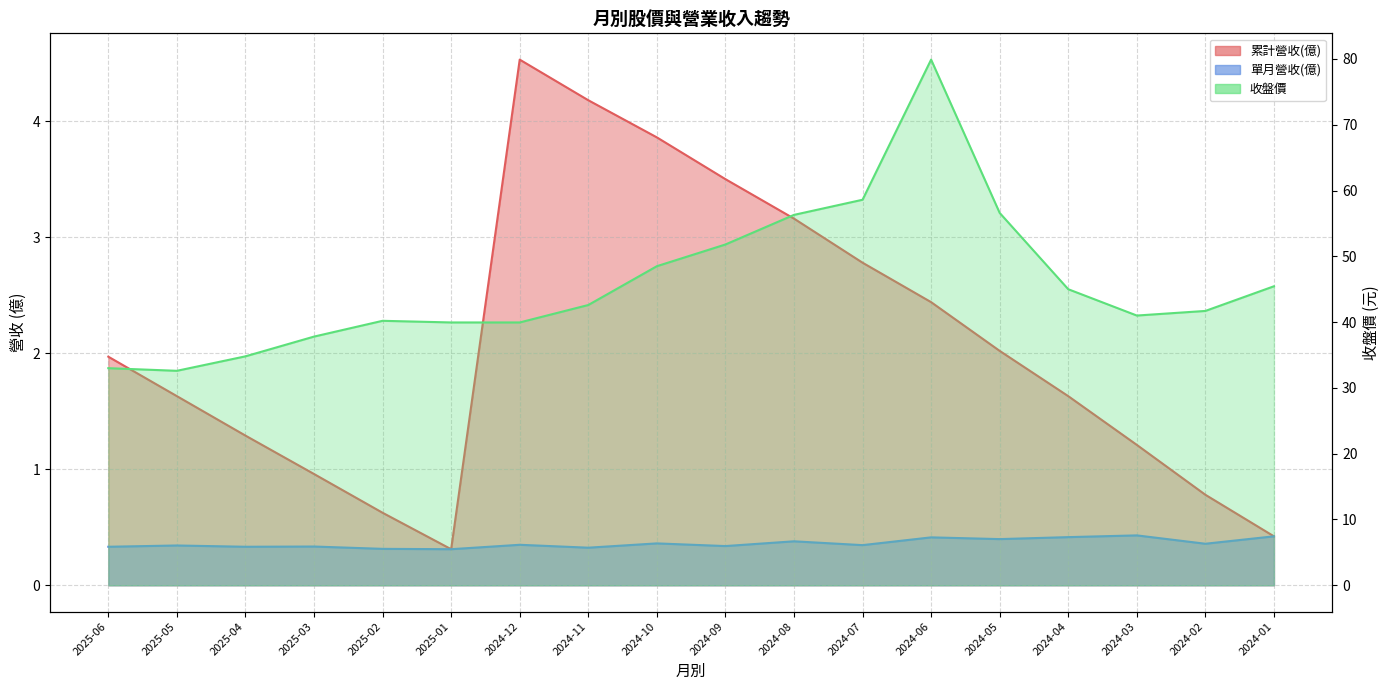

What position from the left is 2025-01?

6